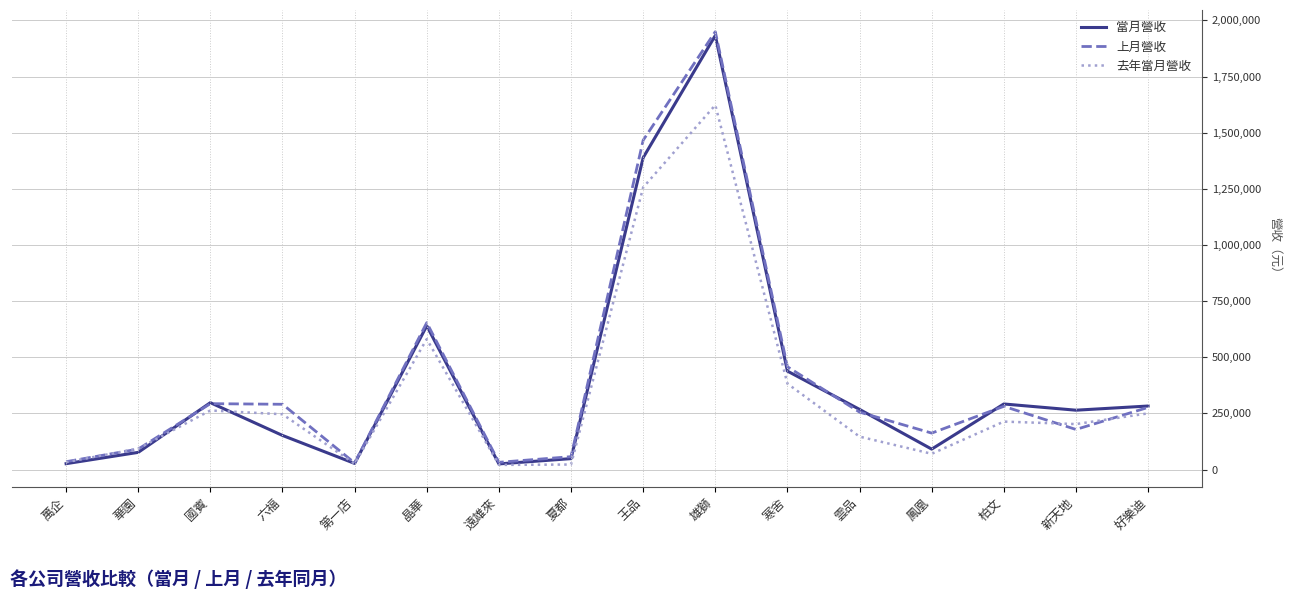

Where is 當月營收 nearest to the value 979082?

晶華